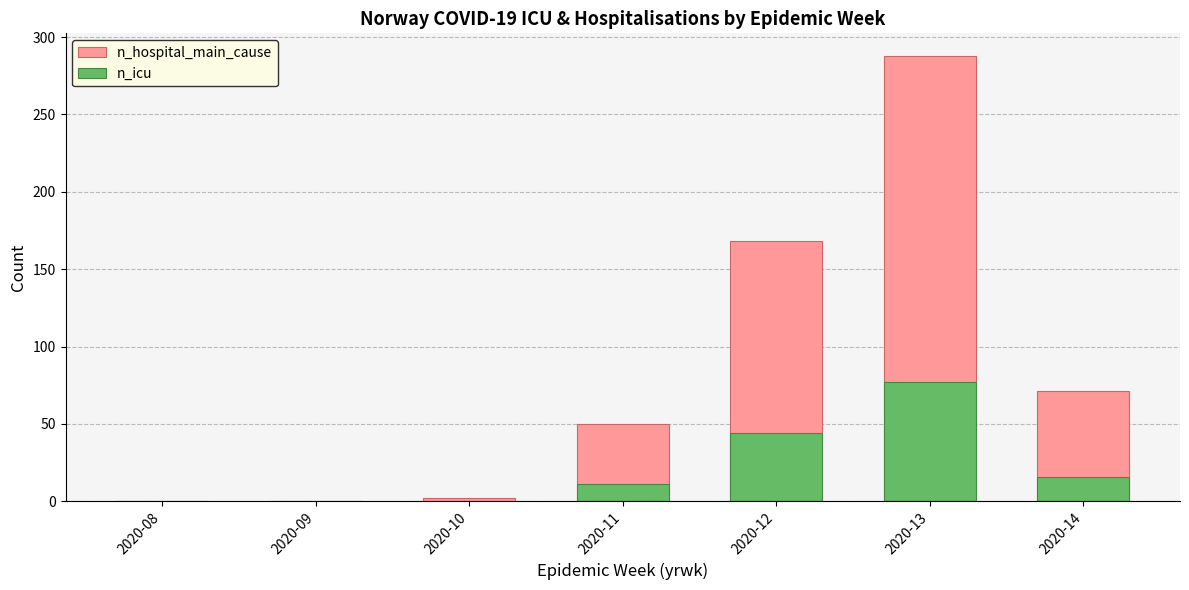

How many bars are there in each group?

2